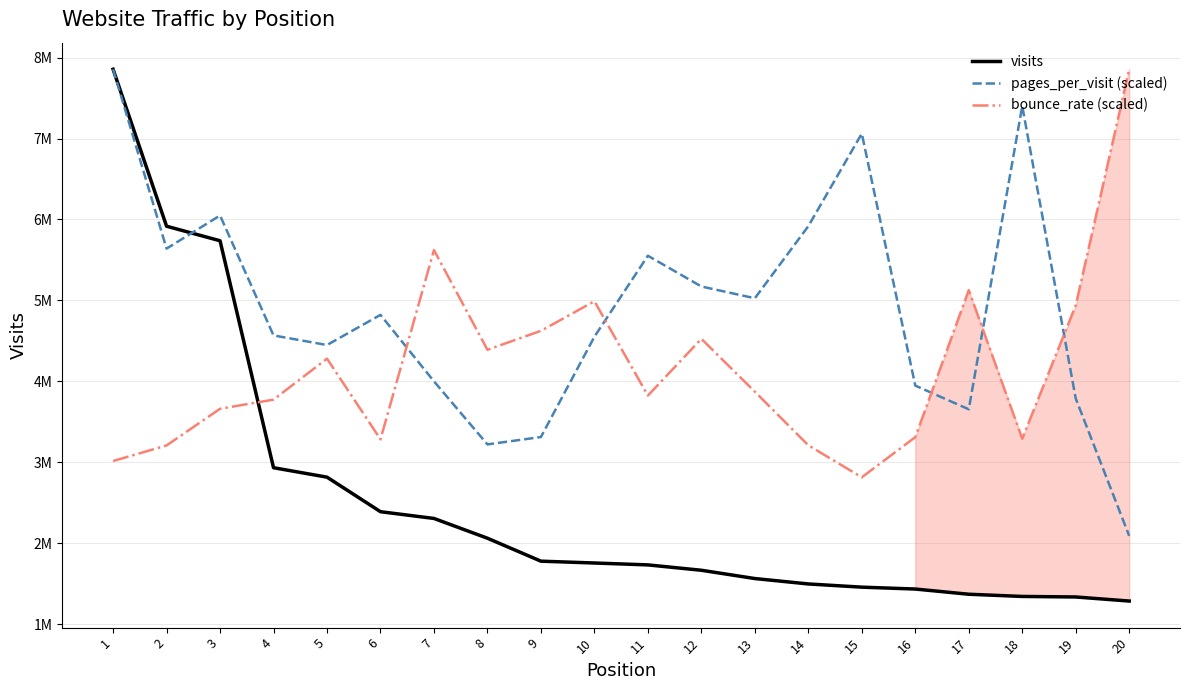

What is the sum of all pages_per_visit (scaled) values?

98081307.7